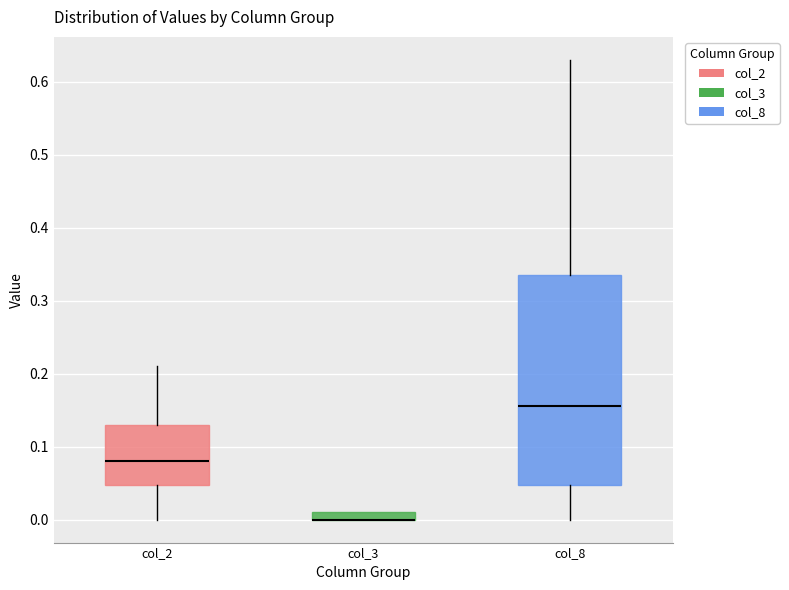

Where is the lower edge of the box for col_8 on the y-axis? The values are not printed on the chart, so give them approximately, as read against the axis.

0.05